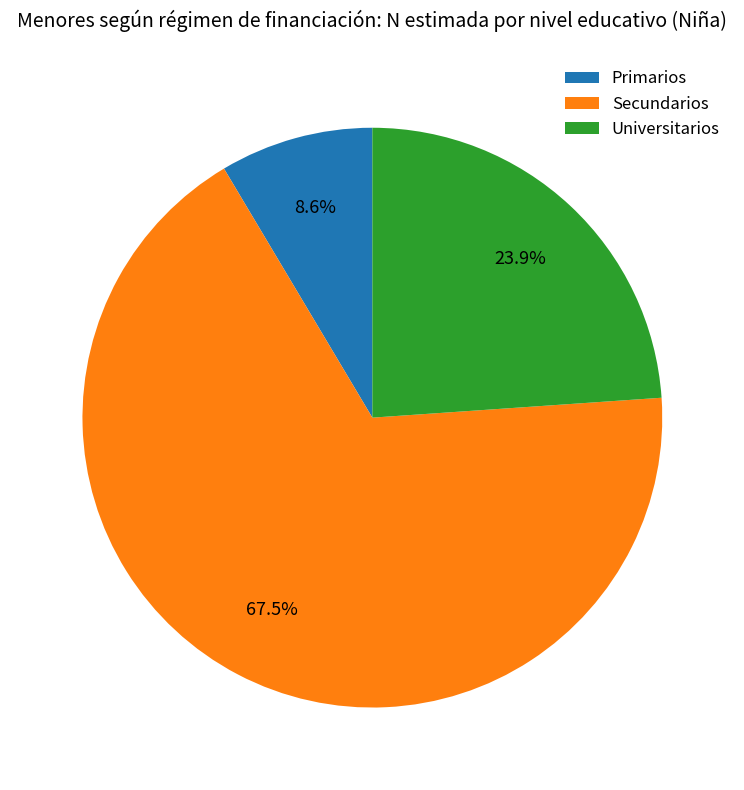

Which slice is the smallest?

Primarios